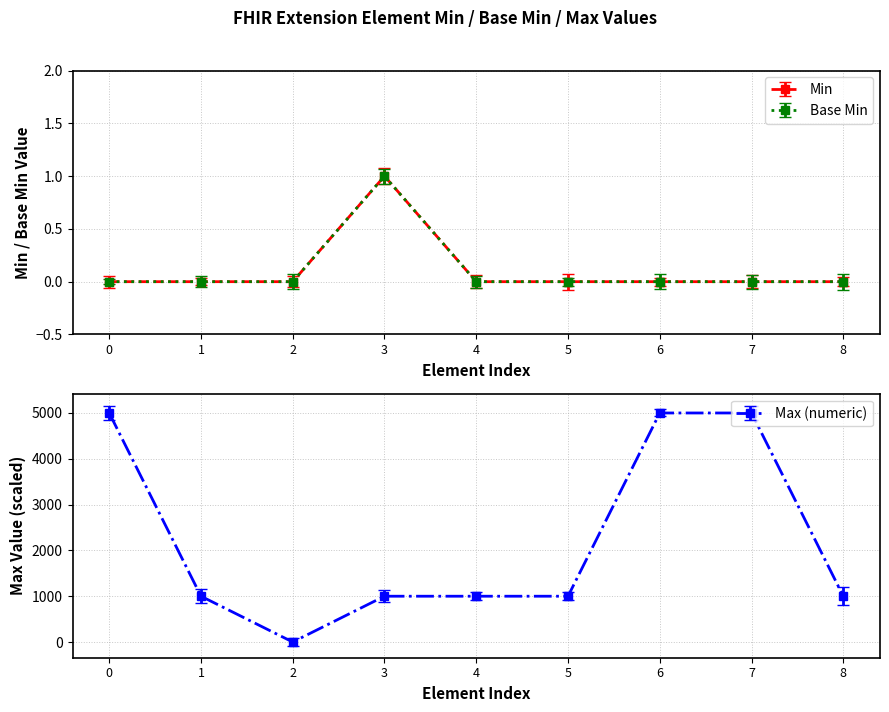

True or false: Min has more than 1 points higher than both neighbors.

False